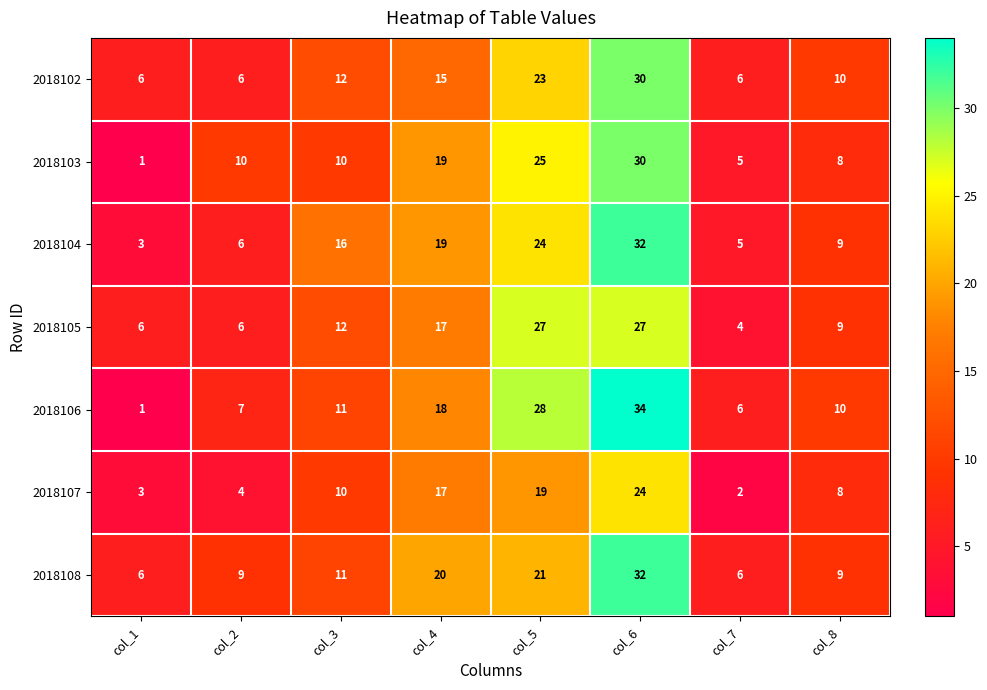

What is the sum of the 2018103 values at col_7 and col_4?

24